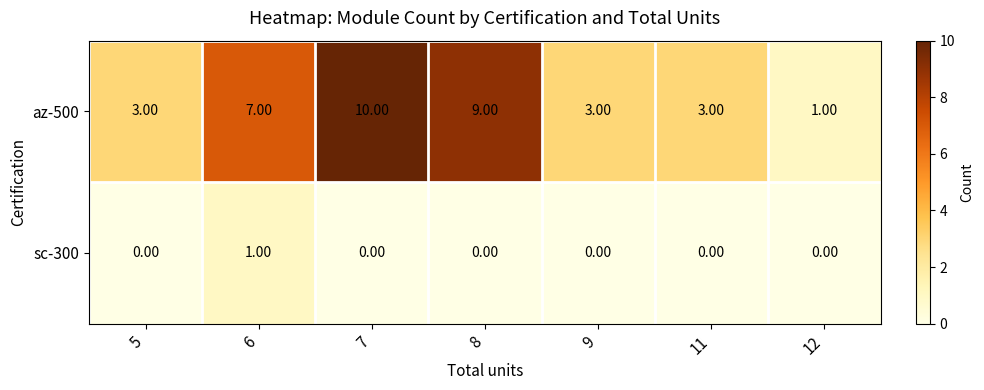

At 8, list the series in order from smallest to largest.

sc-300, az-500